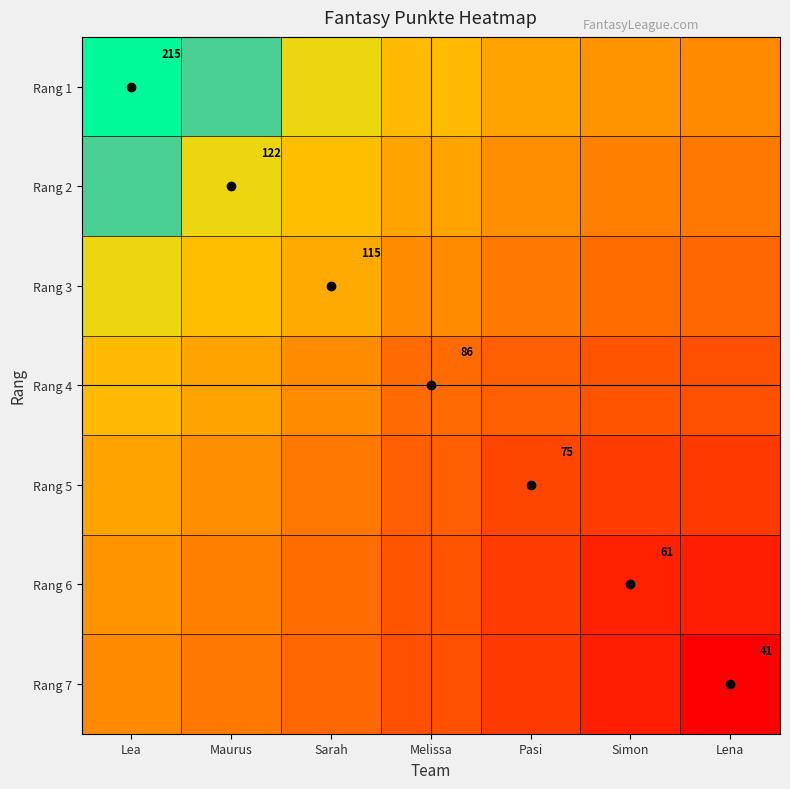

The Rang 7 series shows 140.6 at Sarah. True or false?

False